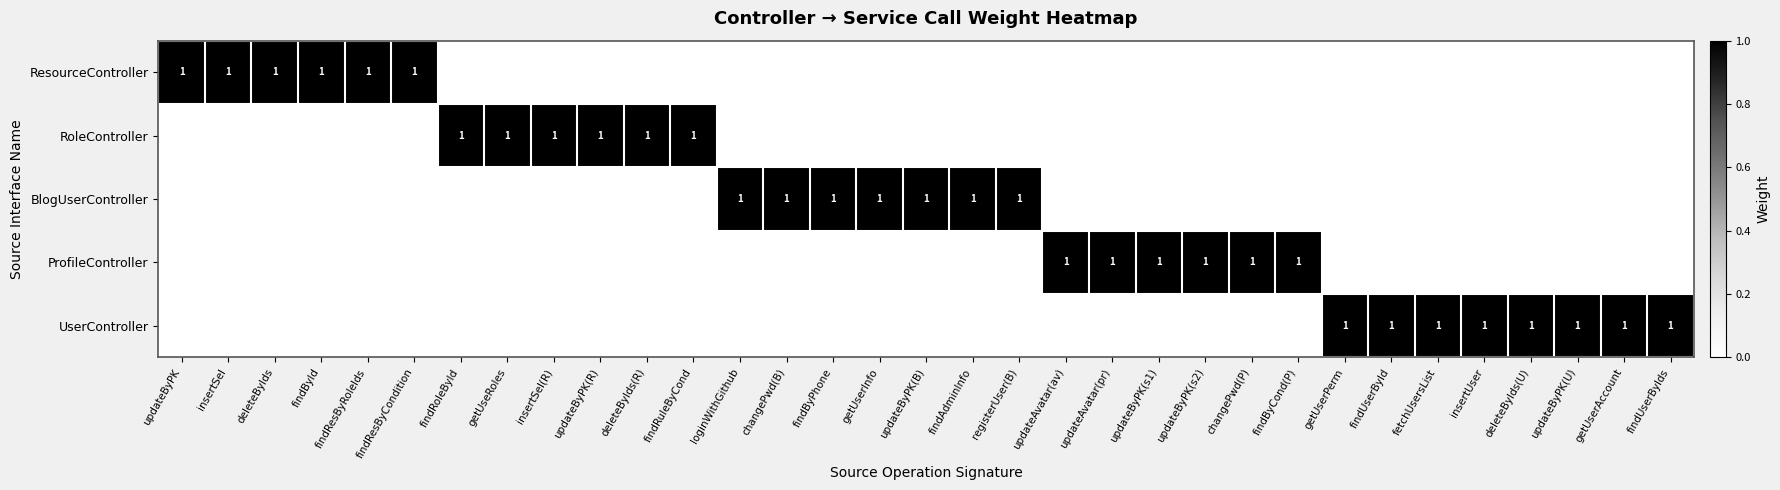

At which category is the sum across all series the highest?

updateByPK